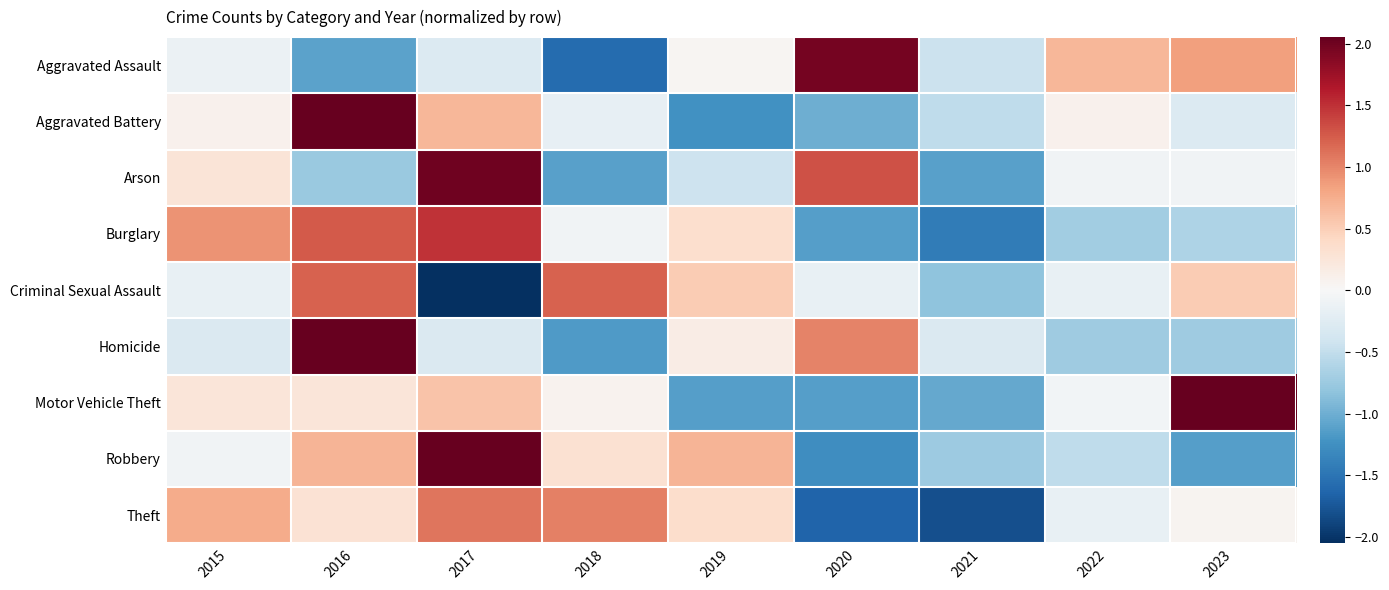

Rank the series by their maximum value, from lowest to highest.

Theft, Criminal Sexual Assault, Burglary, Aggravated Assault, Arson, Robbery, Motor Vehicle Theft, Homicide, Aggravated Battery